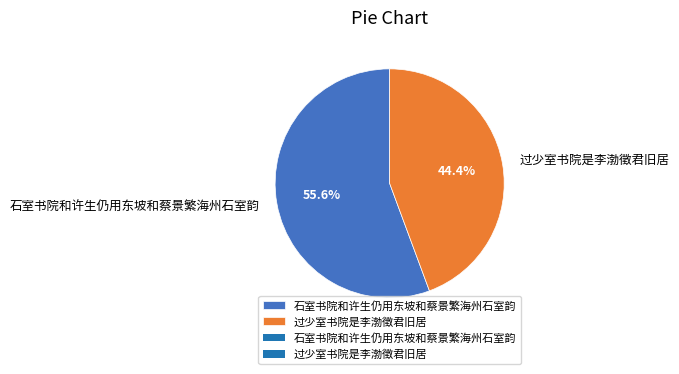

What portion of the pie excludes 过少室书院是李渤徵君旧居?

55.6%